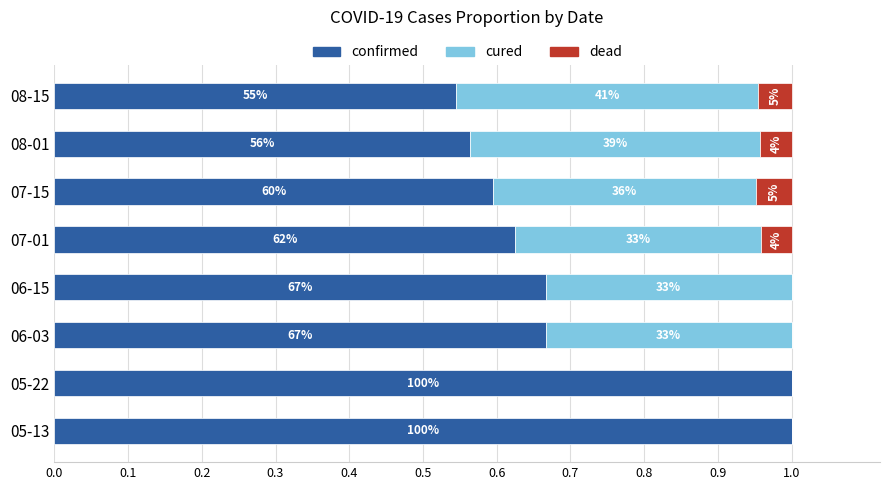

What is the value of the cured bar at the 4th from the left?

0.3